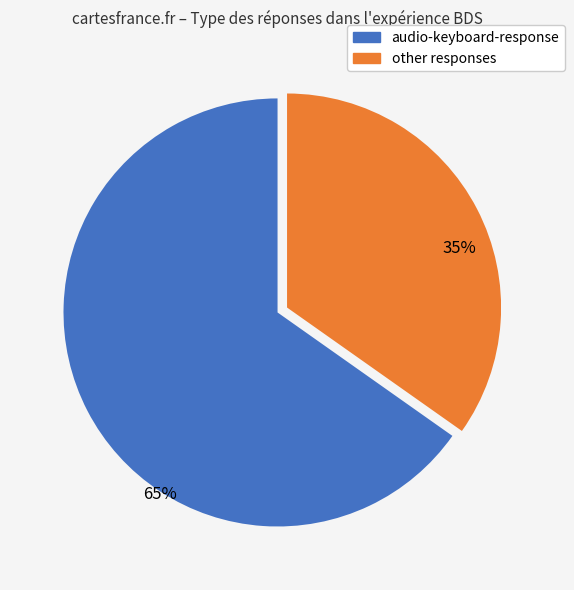

Does any single category account for the majority?

Yes